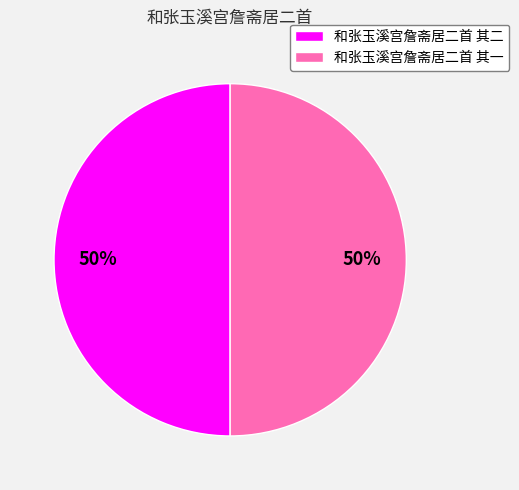

Is the sum of 和张玉溪宫詹斋居二首 其二 and 和张玉溪宫詹斋居二首 其一 greater than half?

Yes